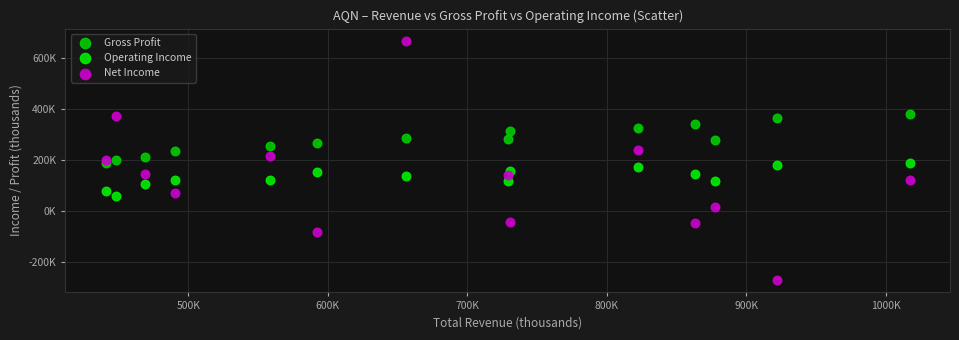

Which series has the widest spread of Y values?

Net Income